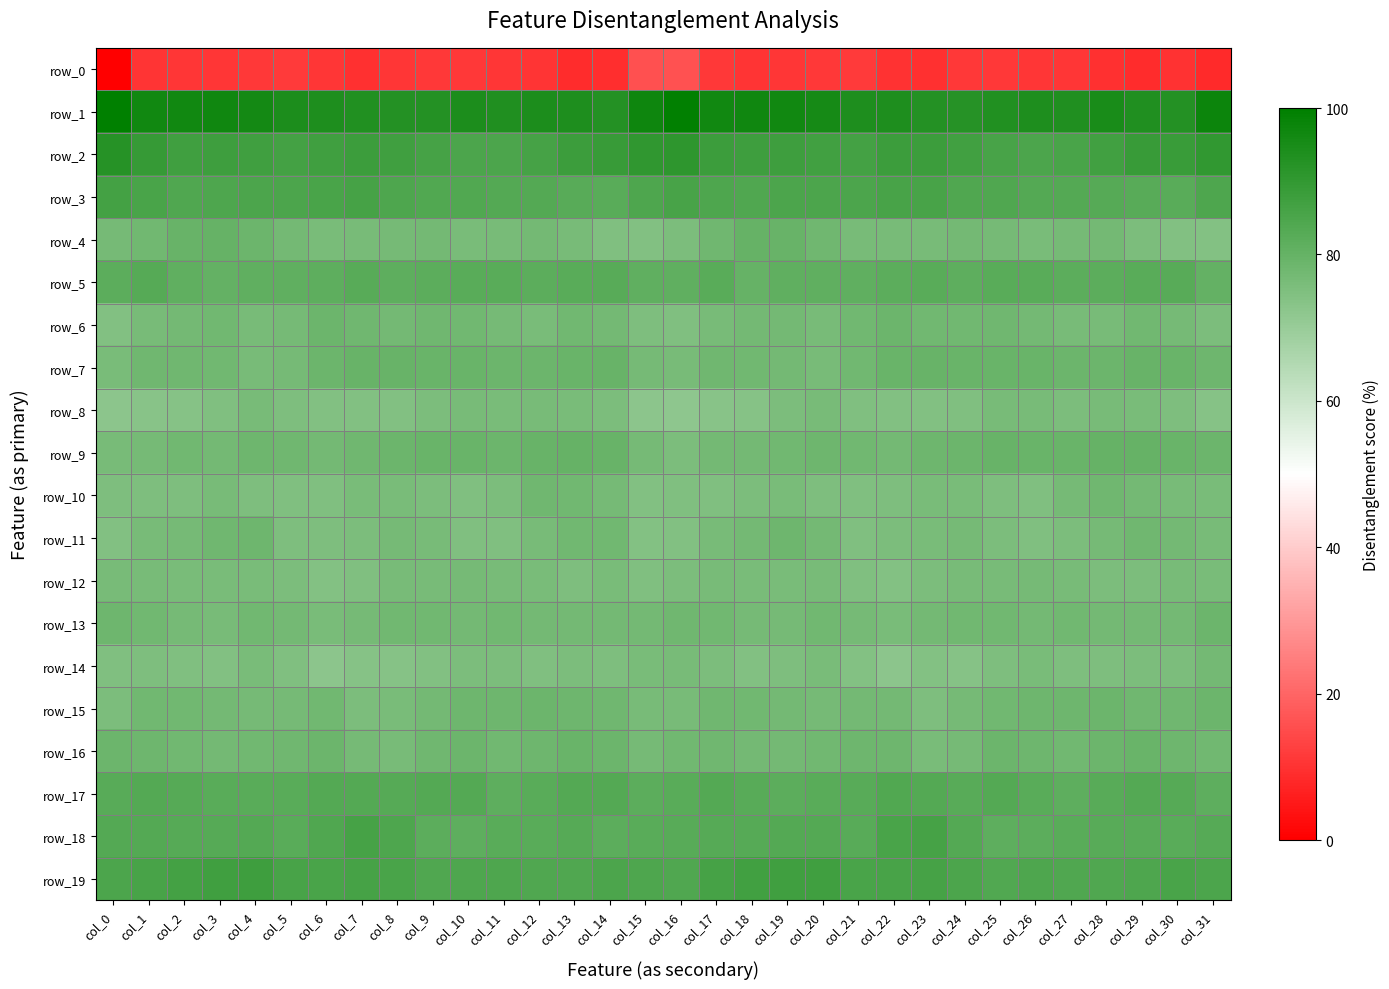

At which label is row_2 closest to 88?

col_23